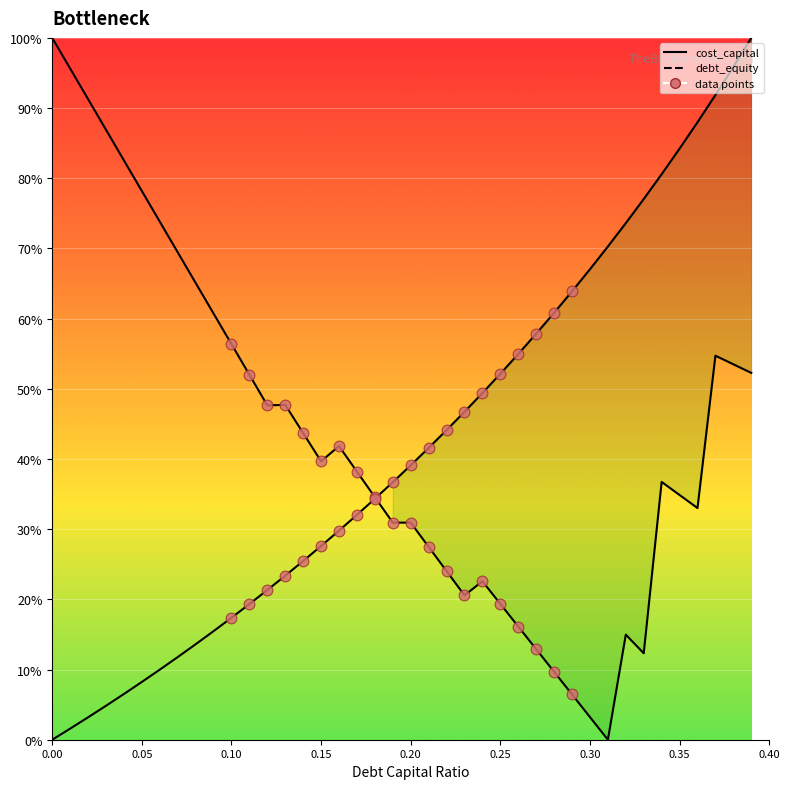

Is the value of debt_capital at 0.14 greater than the value of cost_capital at 0.06?

No